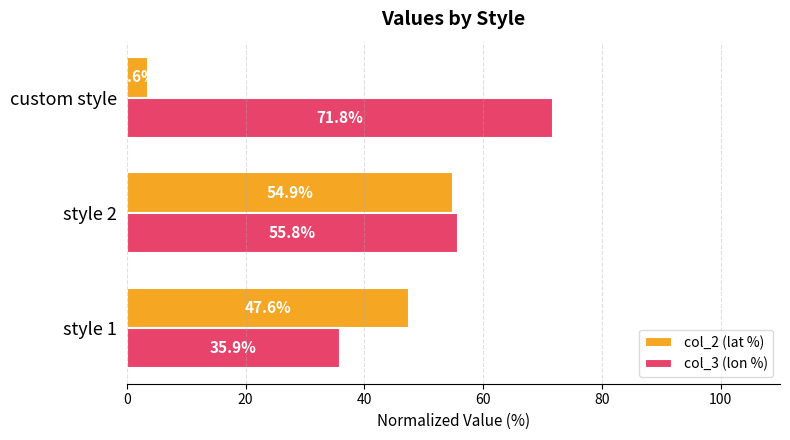

At which label does col_3 (lon %) reach its peak?

custom style